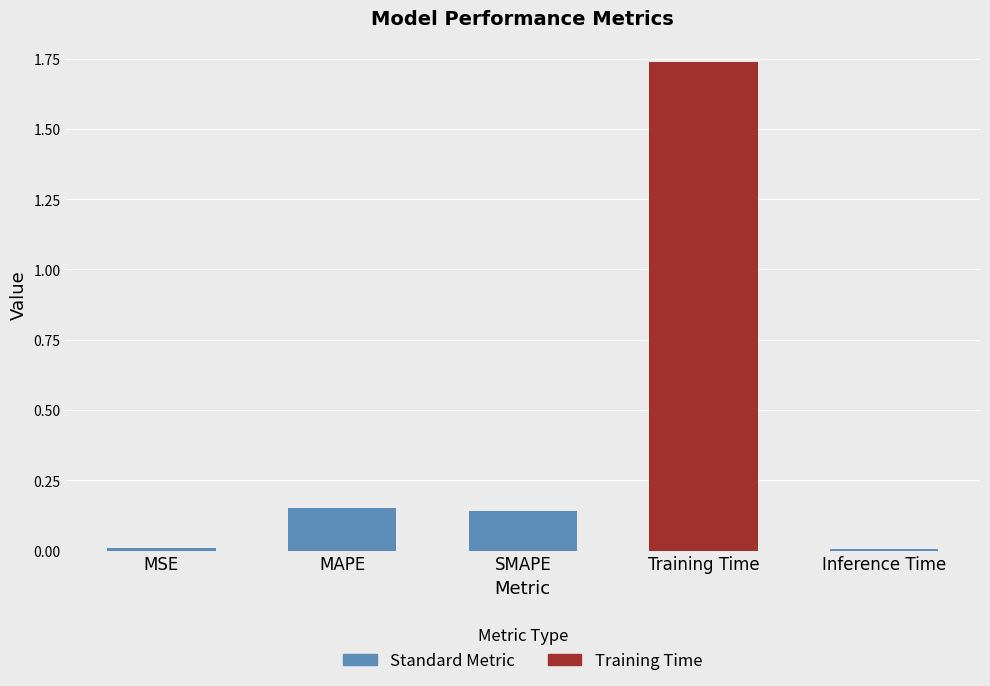

What is the difference between the values at MAPE and Training Time?

1.6